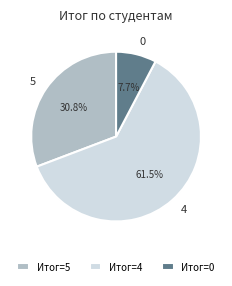

Does 4 account for over 50% of the chart?

Yes